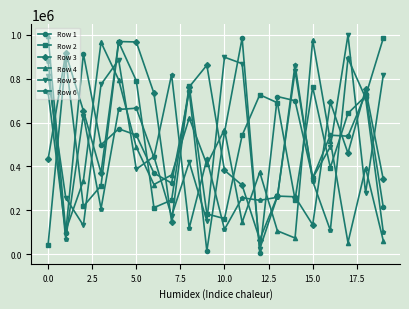

True or false: Row 2 has more than 2 interior local peaks.

True